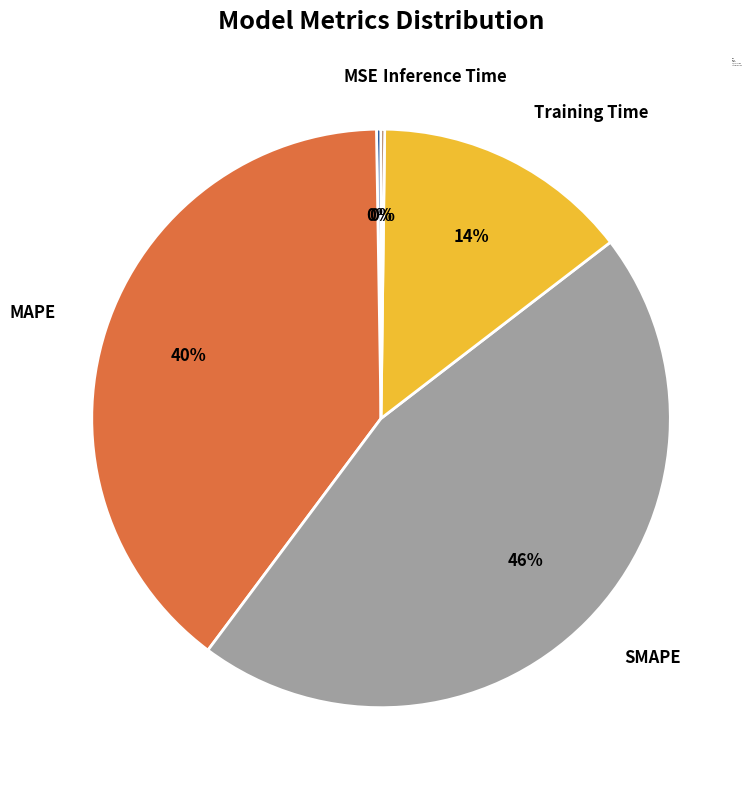

Does SMAPE represent more than half of the total?

No